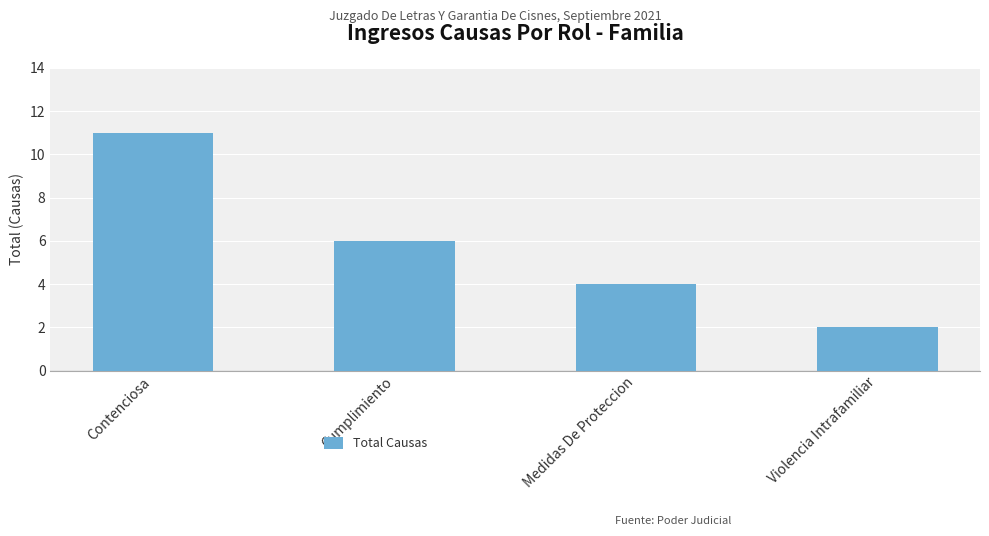

What is the change in value from Contenciosa to Medidas De Proteccion?

-7